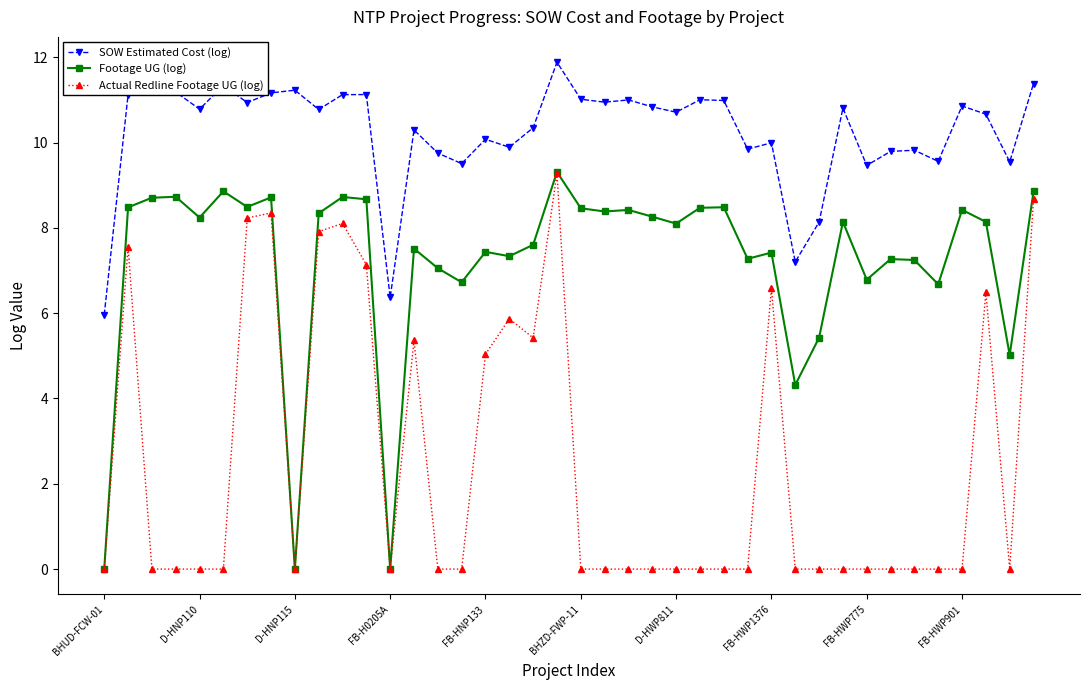

What are all the series names shown in the legend?

SOW Estimated Cost (log), Footage UG (log), Actual Redline Footage UG (log)